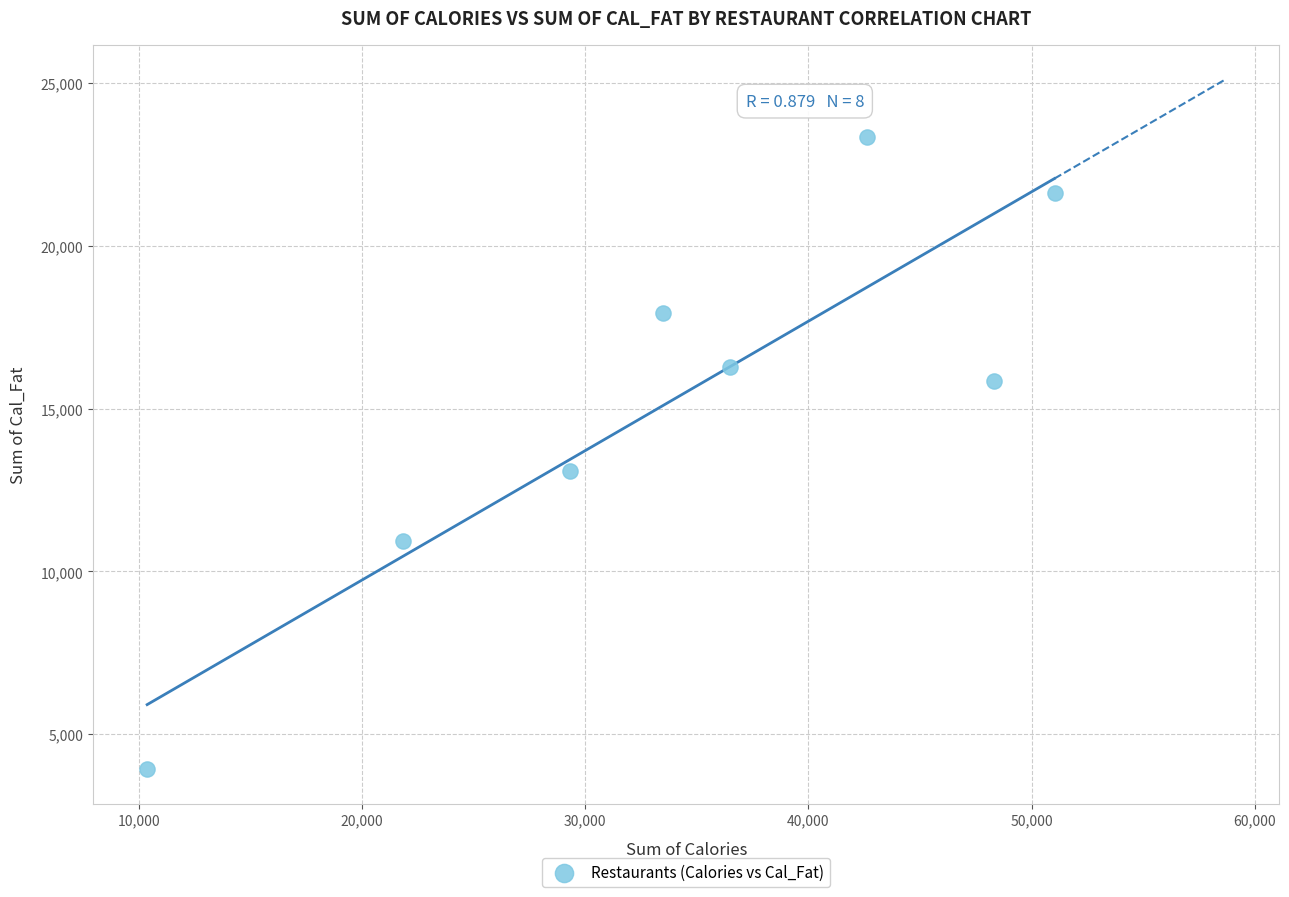

What is the average Y value?

15374